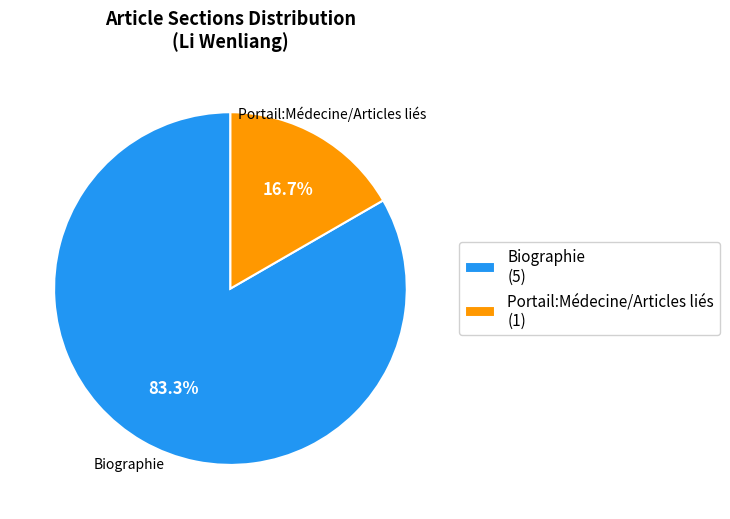

Rank the categories by value from highest to lowest.

Biographie, Portail:Médecine/Articles liés